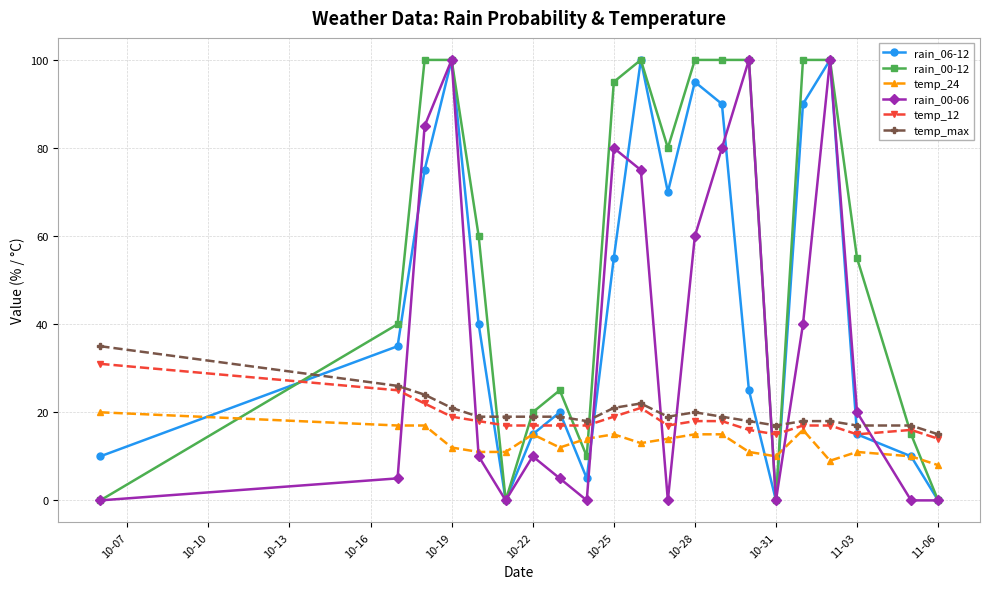

At how many categories does at least one series exceed 53?

12